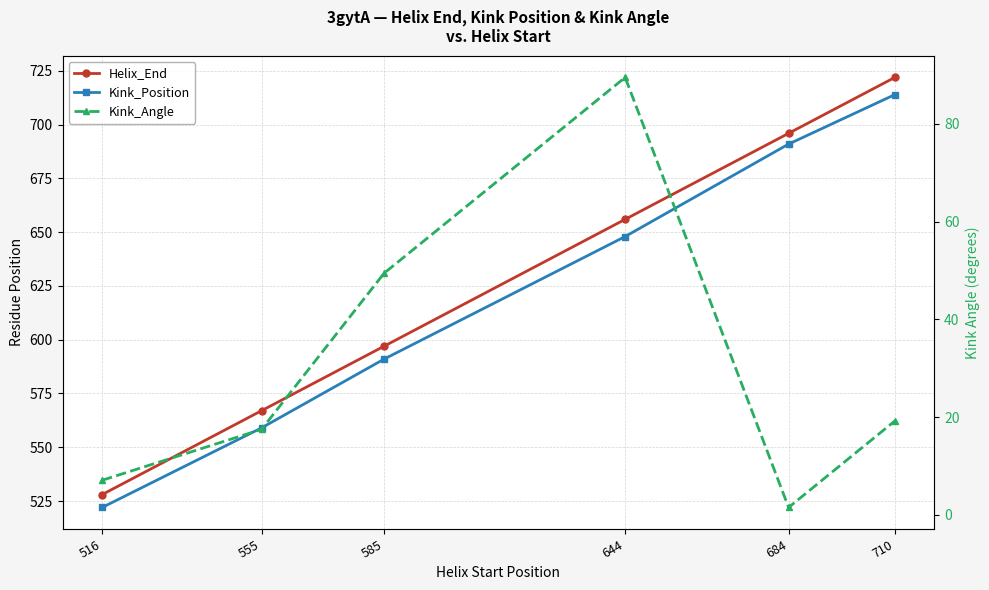

True or false: Kink_Angle and Kink_Position intersect in this chart.

False